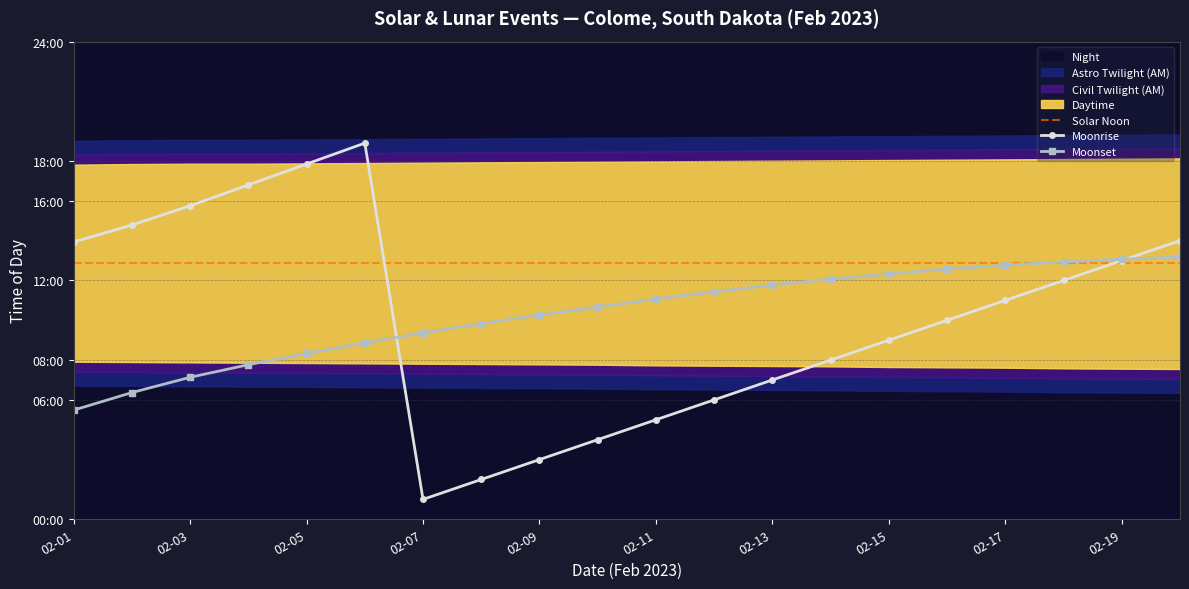

What is the difference between the highest and lowest values at 02-03?

517